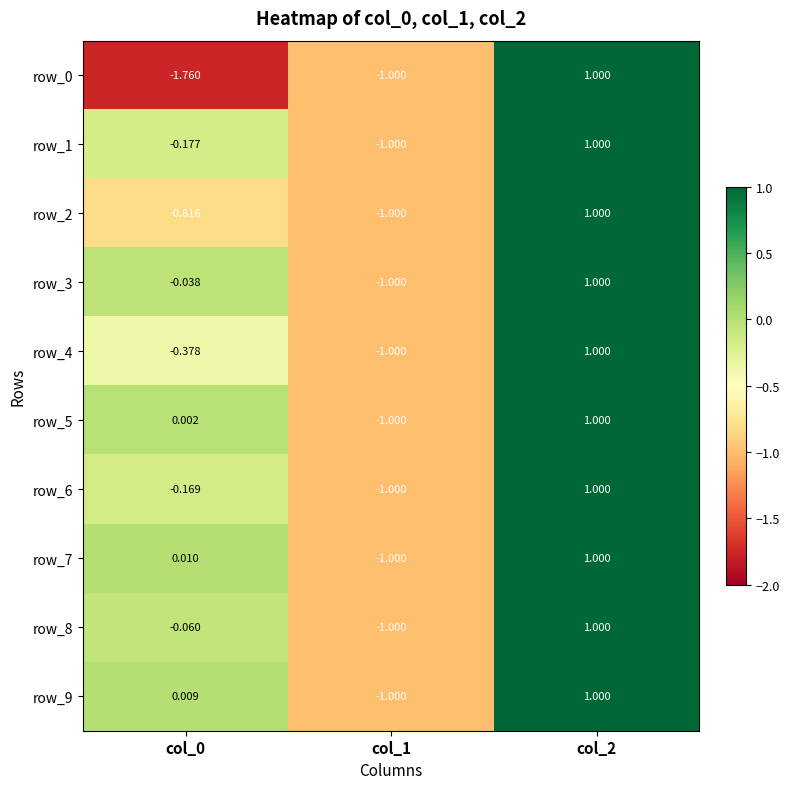

At which category does the chart reach its peak across all series?

col_2